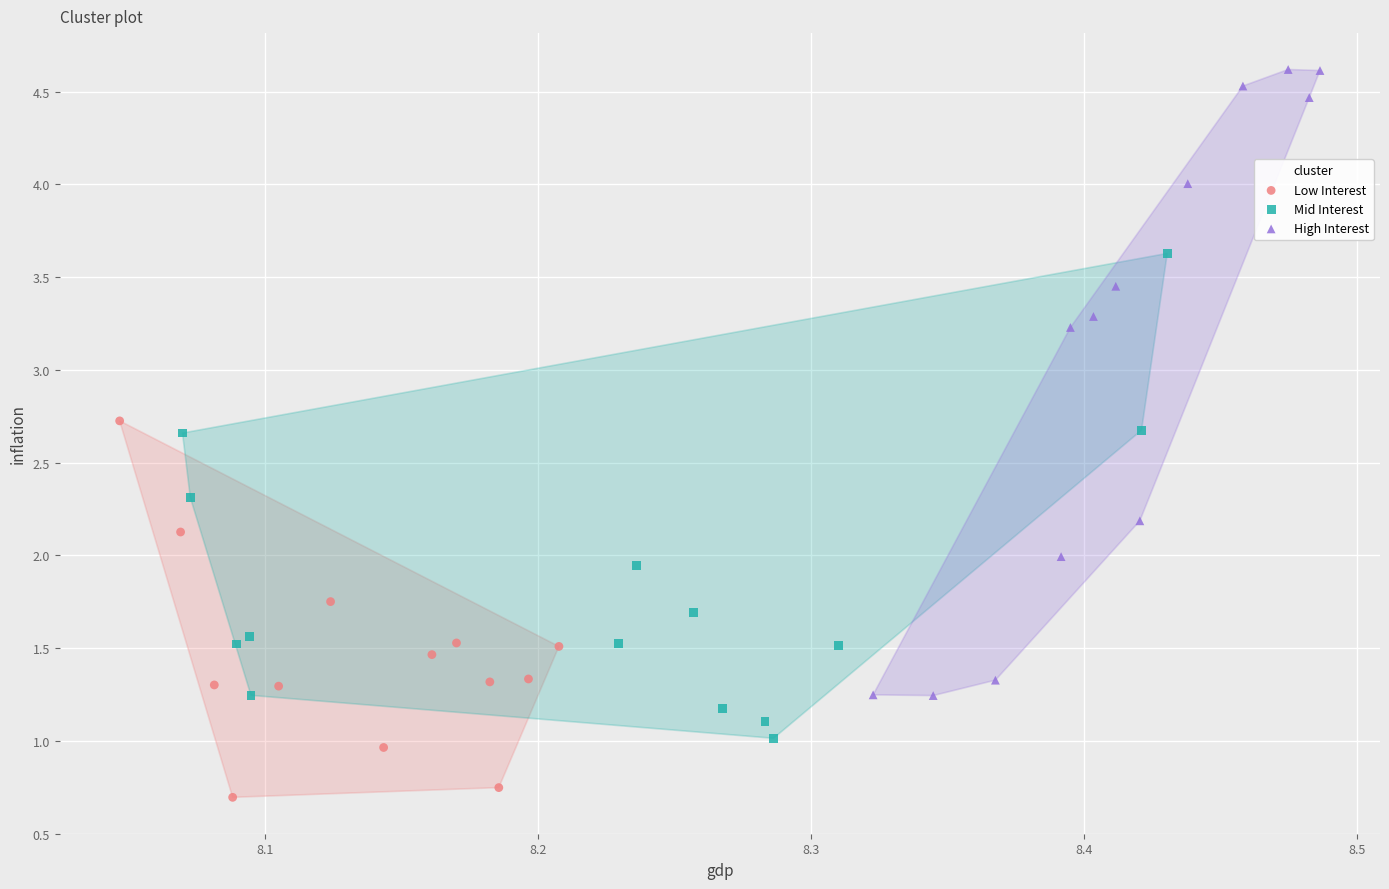

What are all the series names shown in the legend?

Low Interest, Mid Interest, High Interest